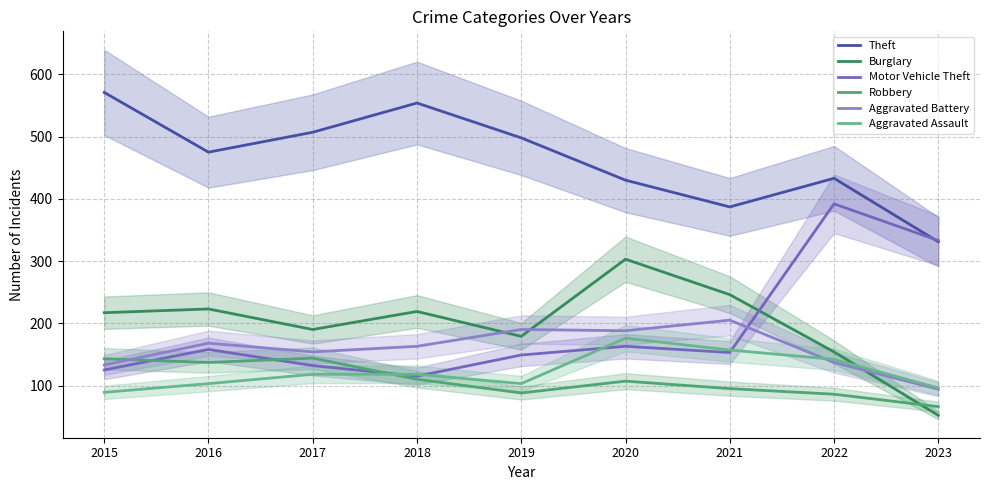

Reading right to left, what are all the values shown in this chart?

Theft: 2023=331	2022=433	2021=387	2020=430	2019=498	2018=554	2017=507	2016=475	2015=571
Burglary: 2023=52	2022=154	2021=246	2020=303	2019=179	2018=219	2017=190	2016=223	2015=217
Motor Vehicle Theft: 2023=333	2022=392	2021=153	2020=163	2019=149	2018=115	2017=132	2016=158	2015=125
Robbery: 2023=66	2022=86	2021=95	2020=107	2019=88	2018=110	2017=144	2016=137	2015=143
Aggravated Battery: 2023=94	2022=137	2021=205	2020=188	2019=190	2018=163	2017=154	2016=168	2015=133
Aggravated Assault: 2023=96	2022=142	2021=157	2020=176	2019=103	2018=118	2017=118	2016=103	2015=89